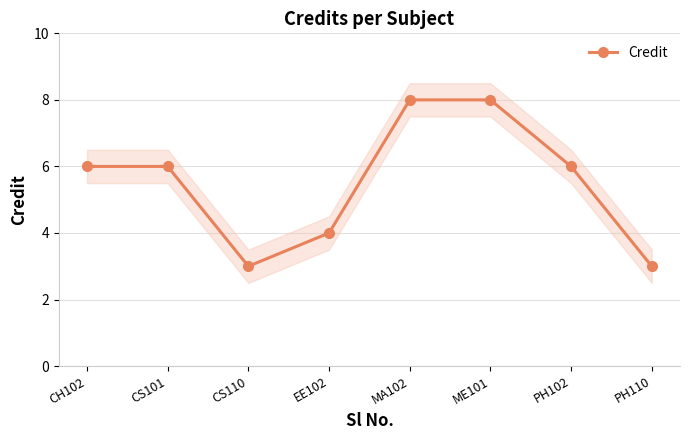

How many values are below 6?

3